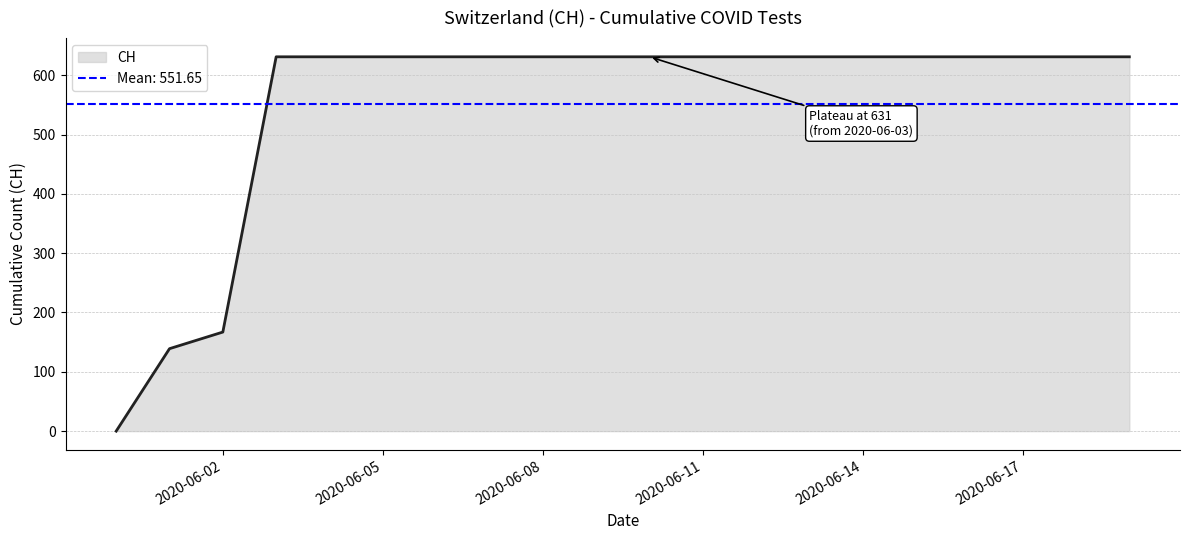

What is the change in value from 2020-06-01 to 2020-06-05?

+492